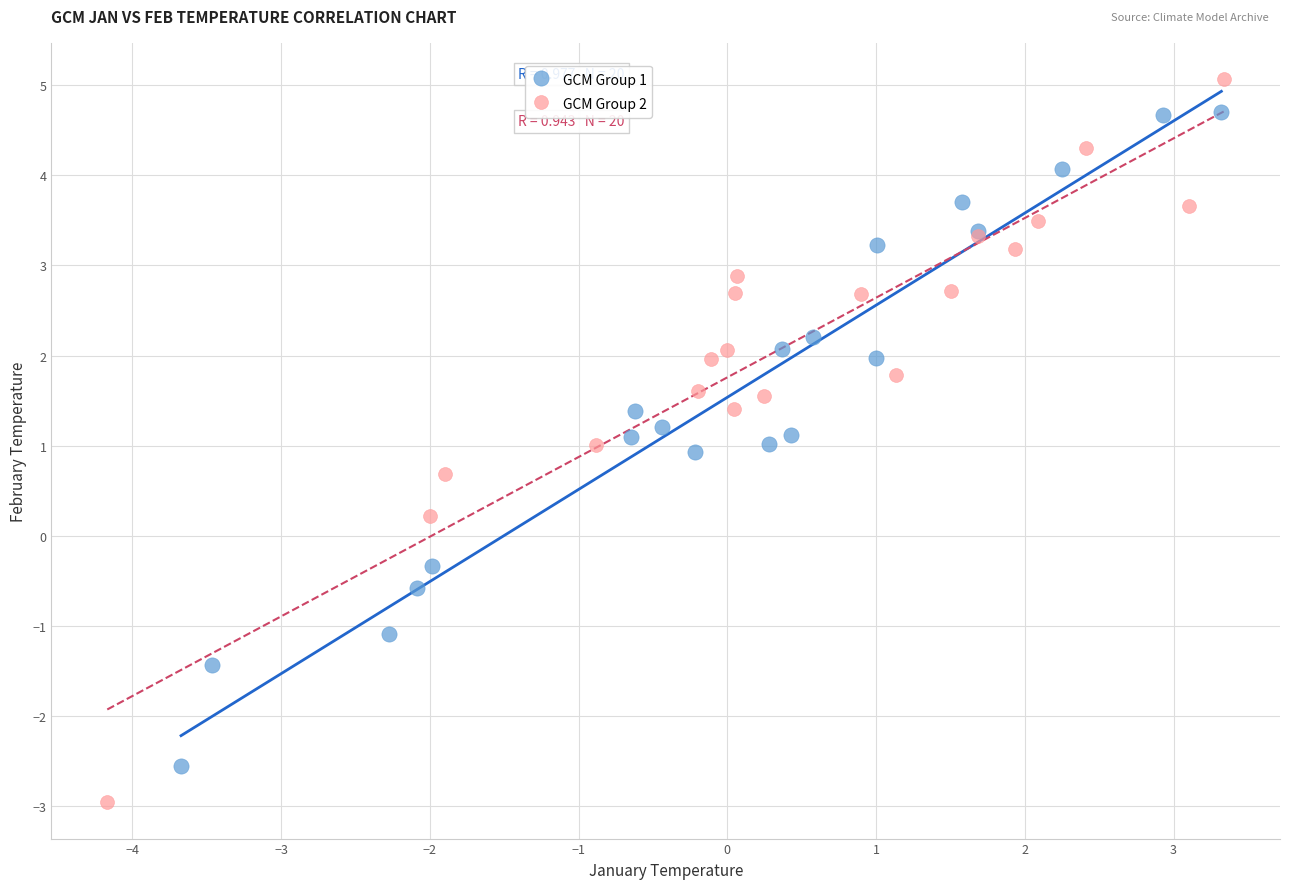

Which series contains the highest Y value?

GCM Group 2